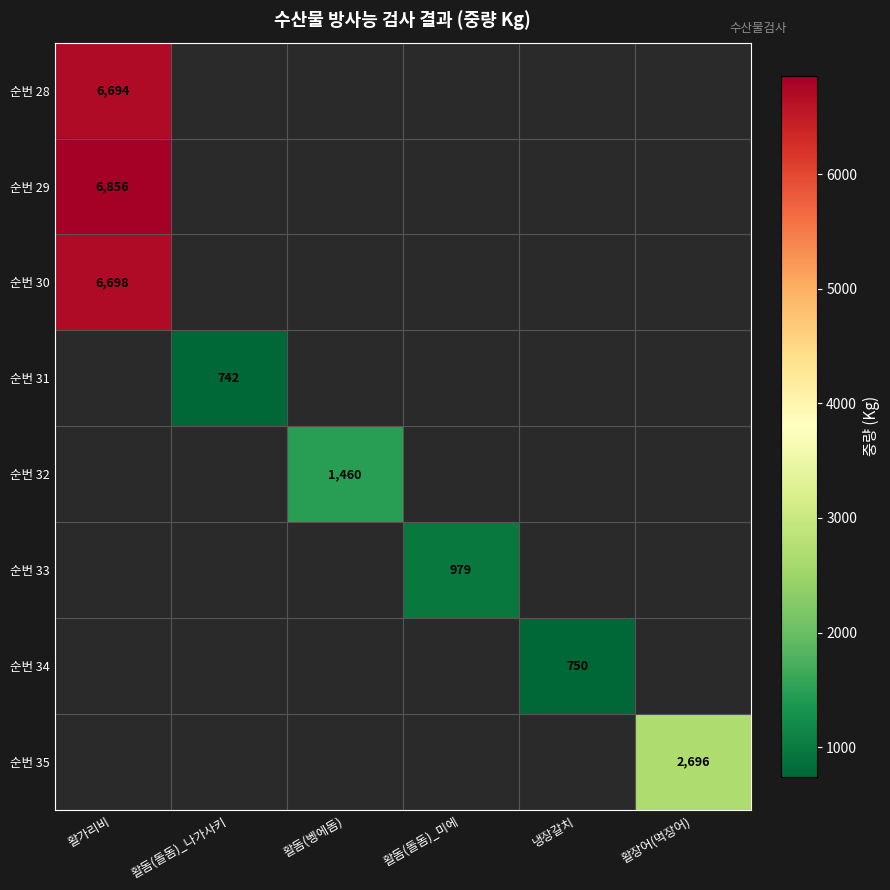

At how many categories does at least one series exceed 3265?

1